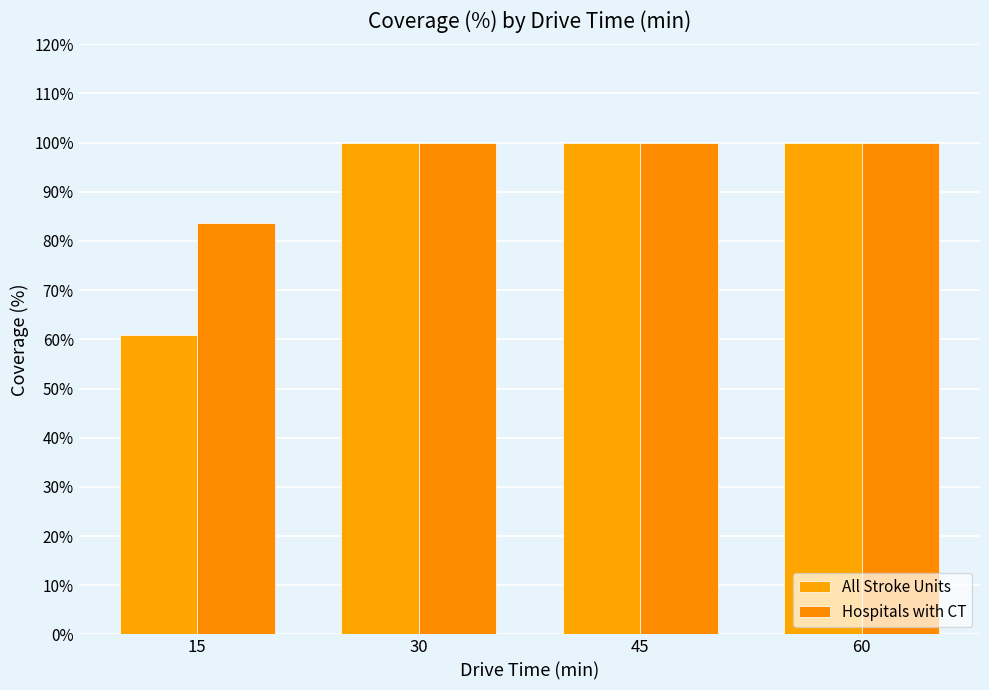

Is it true that All Stroke Units equals 169.6 at 45?

False